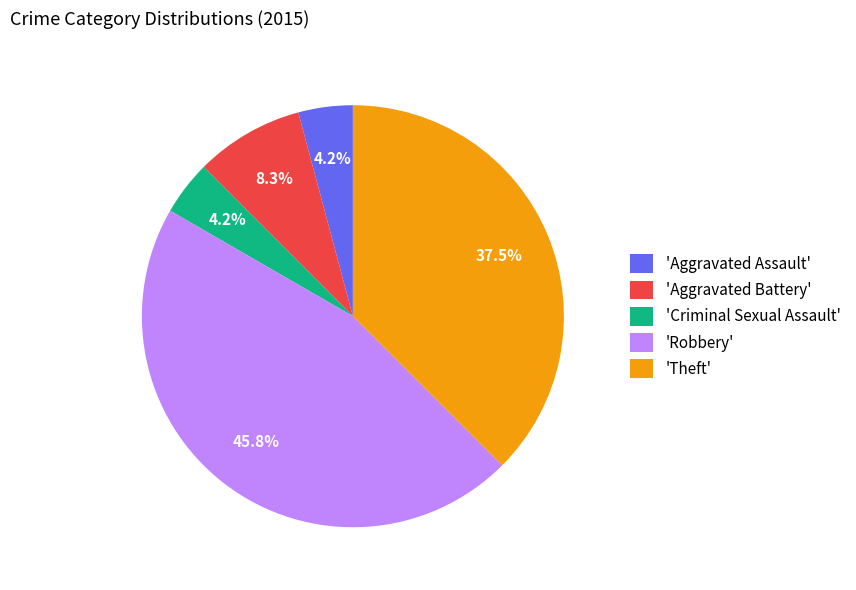

Does any single category account for the majority?

No